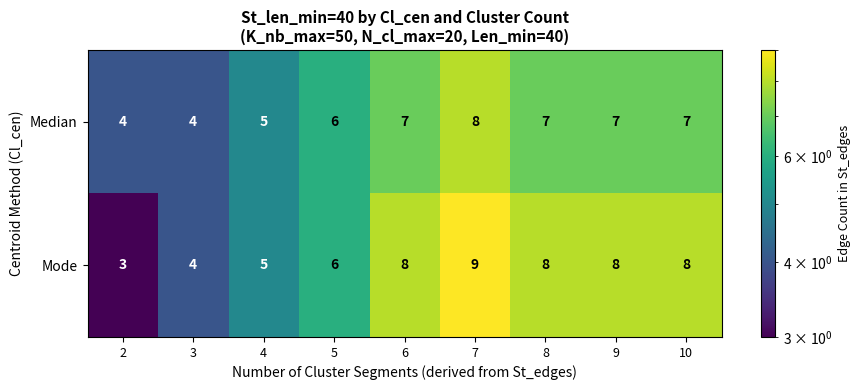

At which category does the chart reach its peak across all series?

7